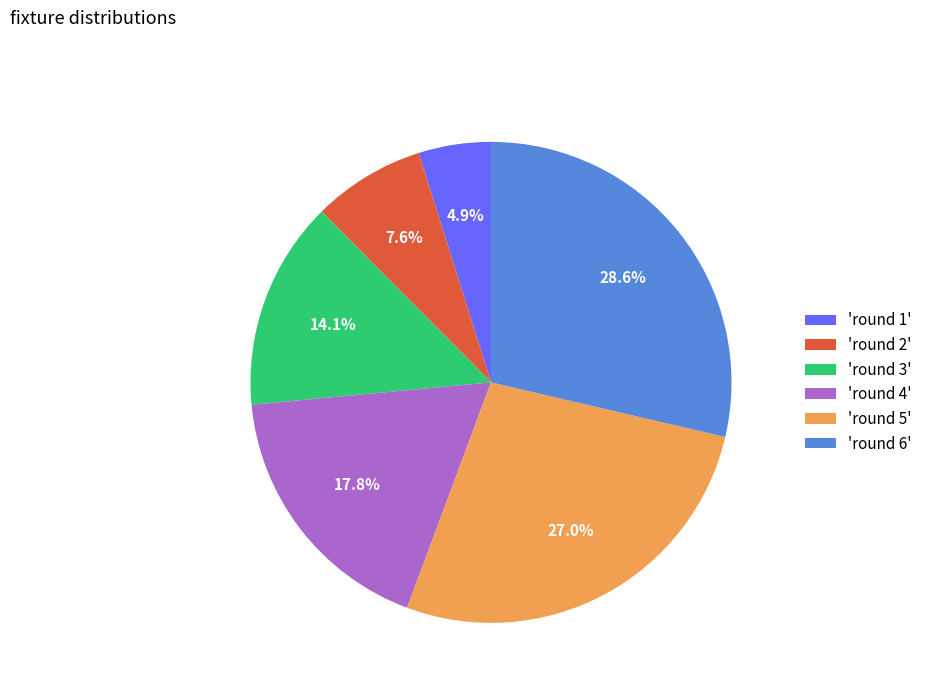

Between 'round 1' and 'round 6', which is larger?

'round 6'